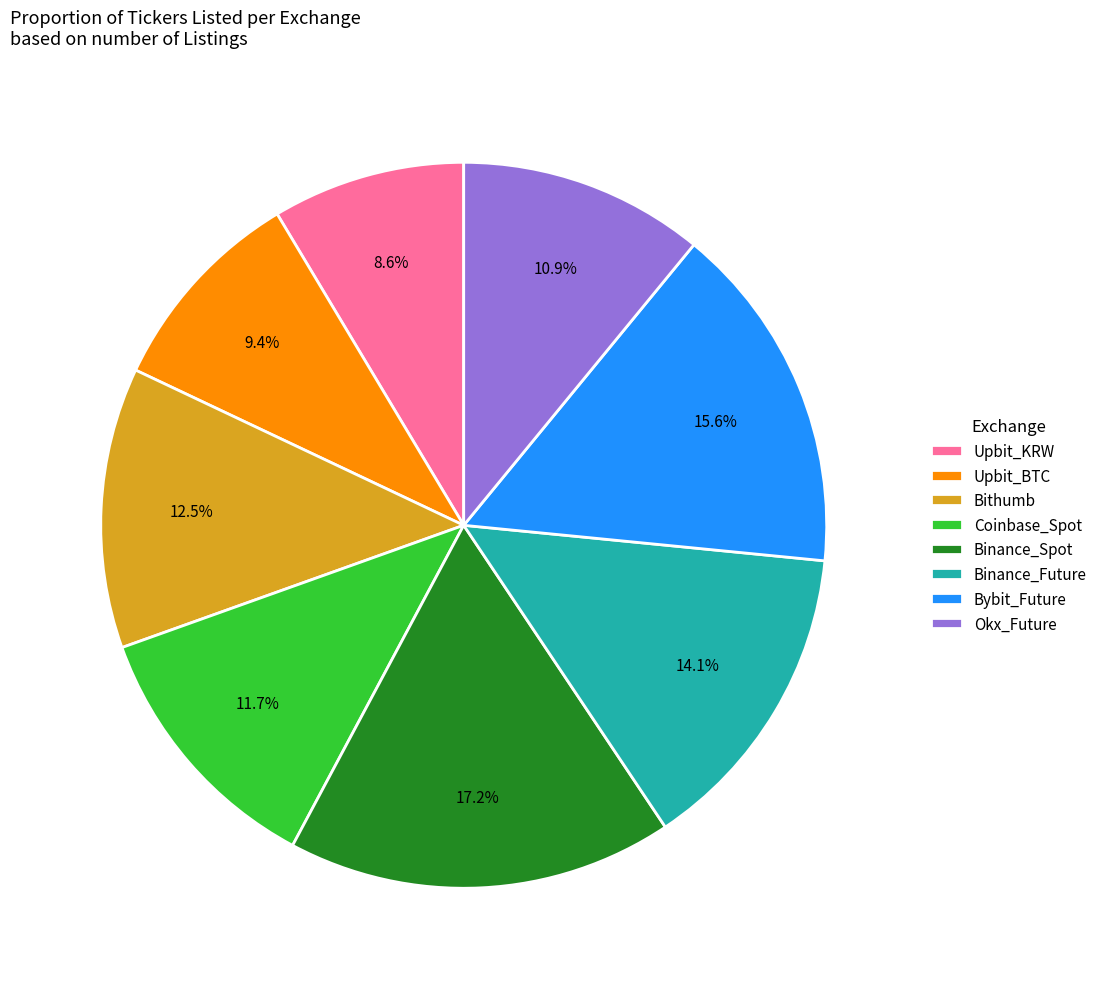

Count the number of slices in the pie.

8